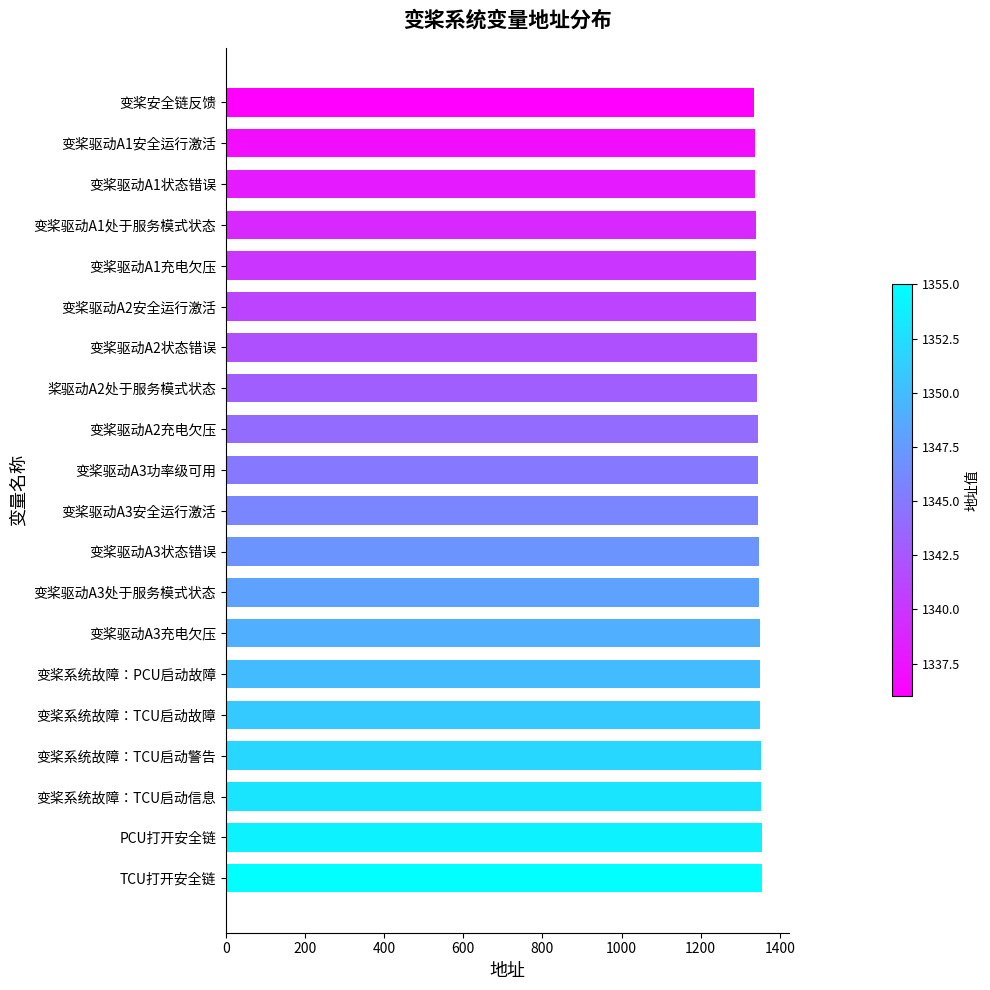

What is the smallest value displayed?

1336